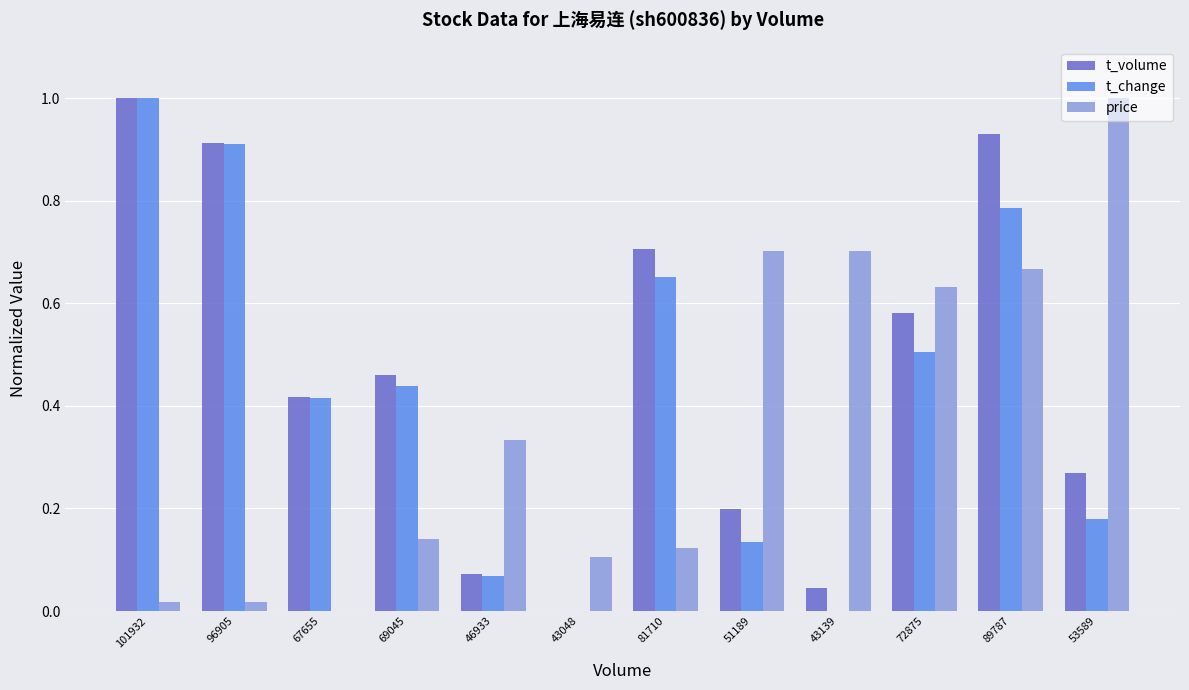

Are the bars grouped side by side (vs. stacked)?

Yes